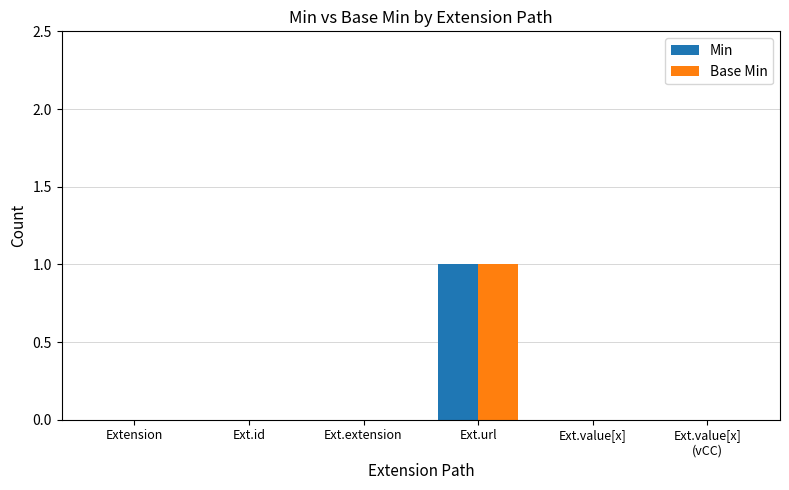

The value of Min at Ext.id is 1. True or false?

False